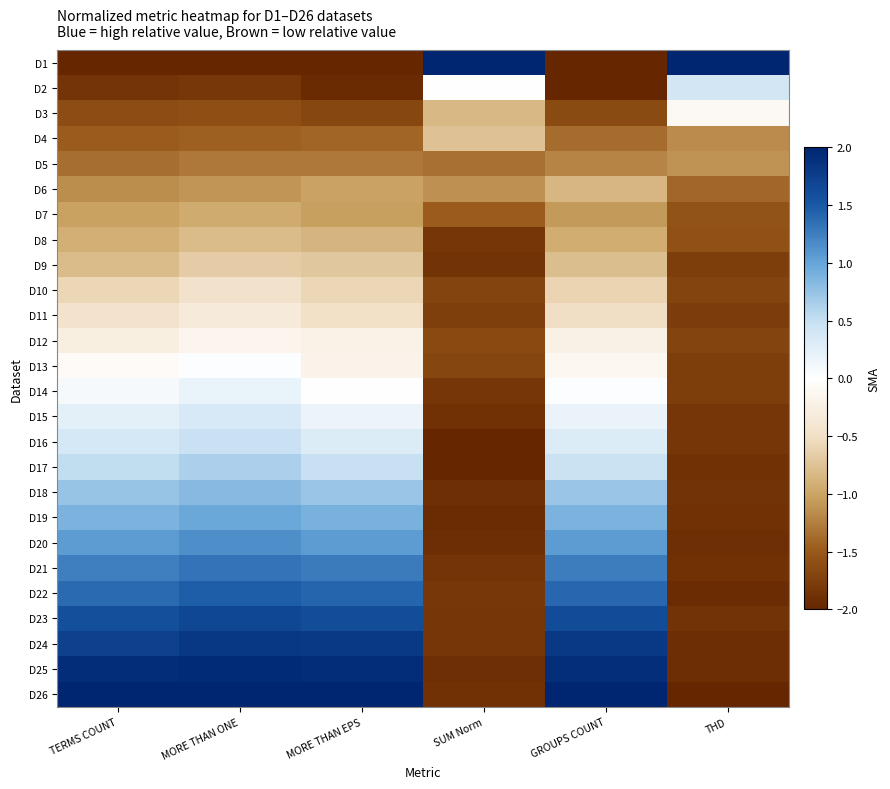

At SUM Norm, list the series in order from smallest to largest.

D17, D16, D19, D20, D25, D18, D26, D15, D9, D21, D8, D14, D23, D24, D22, D11, D10, D13, D12, D7, D5, D6, D3, D4, D2, D1